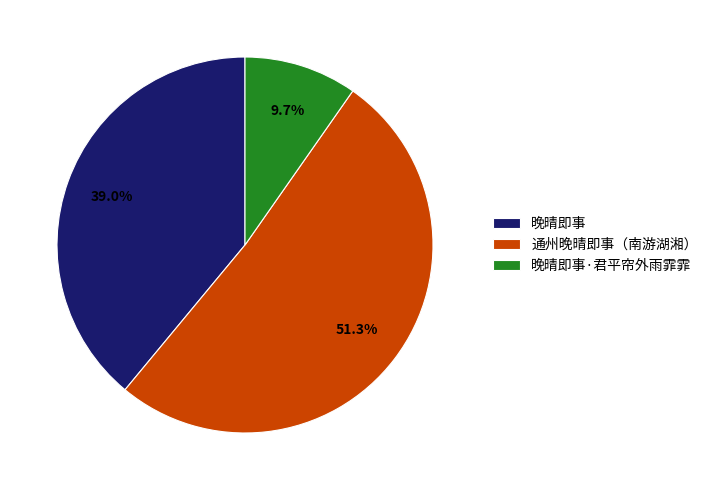

Is there a majority slice in this chart?

Yes